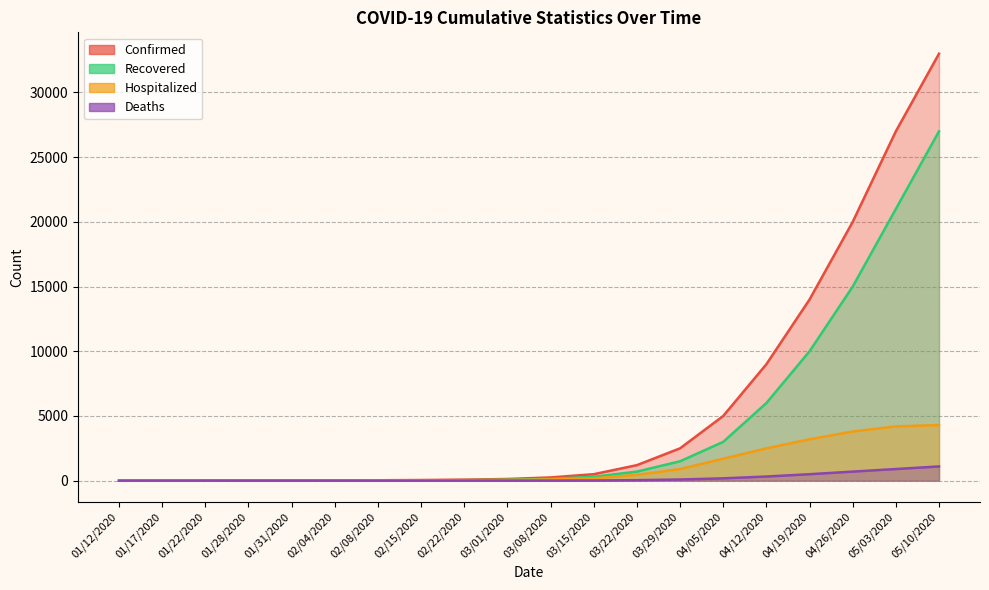

What is the difference between the maximum and minimum values in the Deaths series?

1100